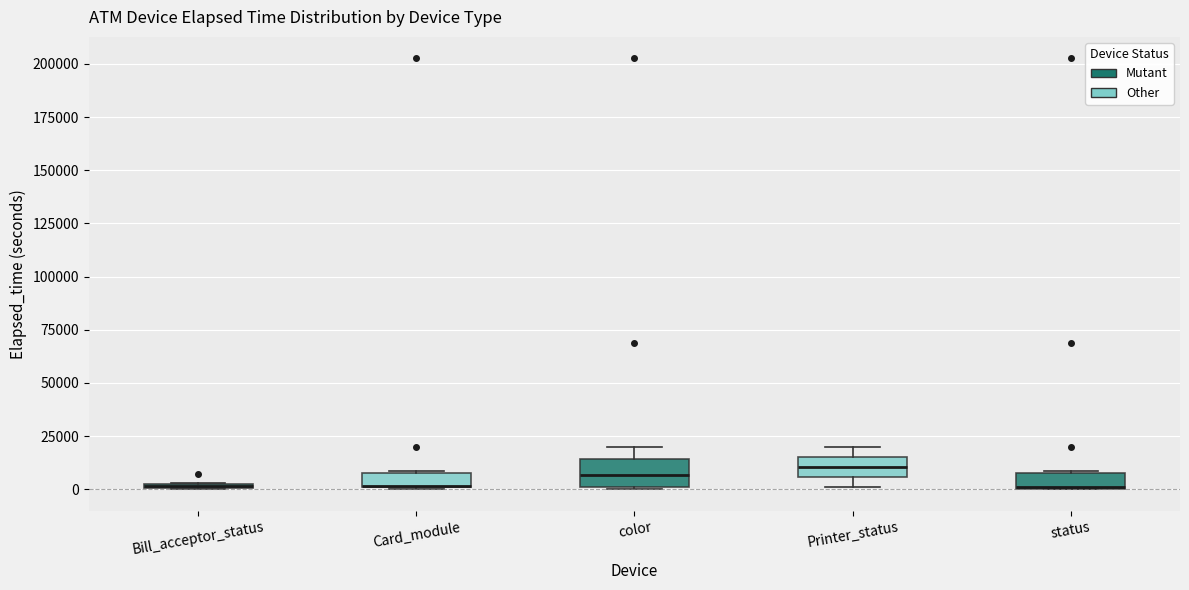

Where is the upper edge of the box for status on the y-axis? The values are not printed on the chart, so give them approximately, as read against the axis.

10000